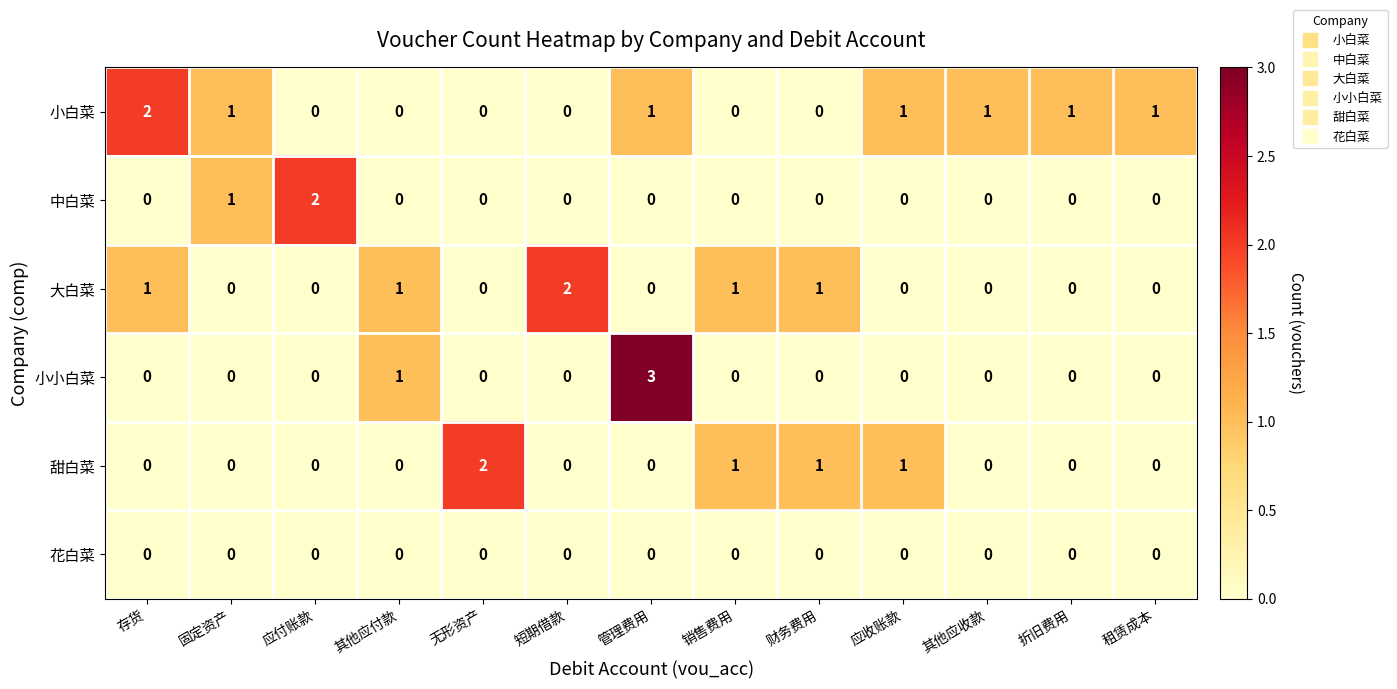

True or false: 甜白菜 has a value of 0 at 折旧费用.

True